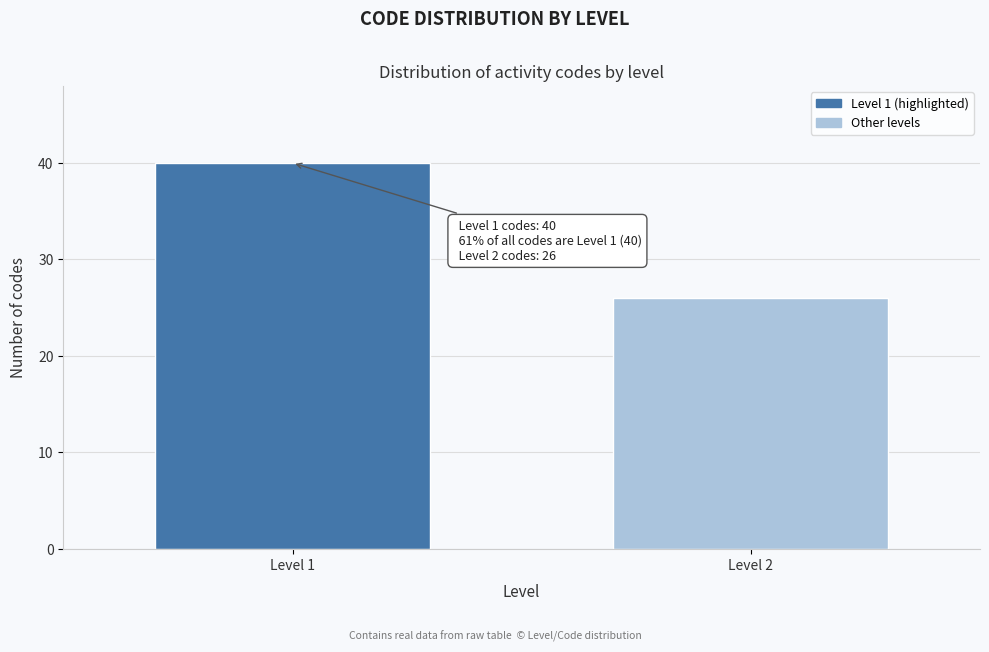

Reading right to left, list all the values displayed in this chart.

26	40